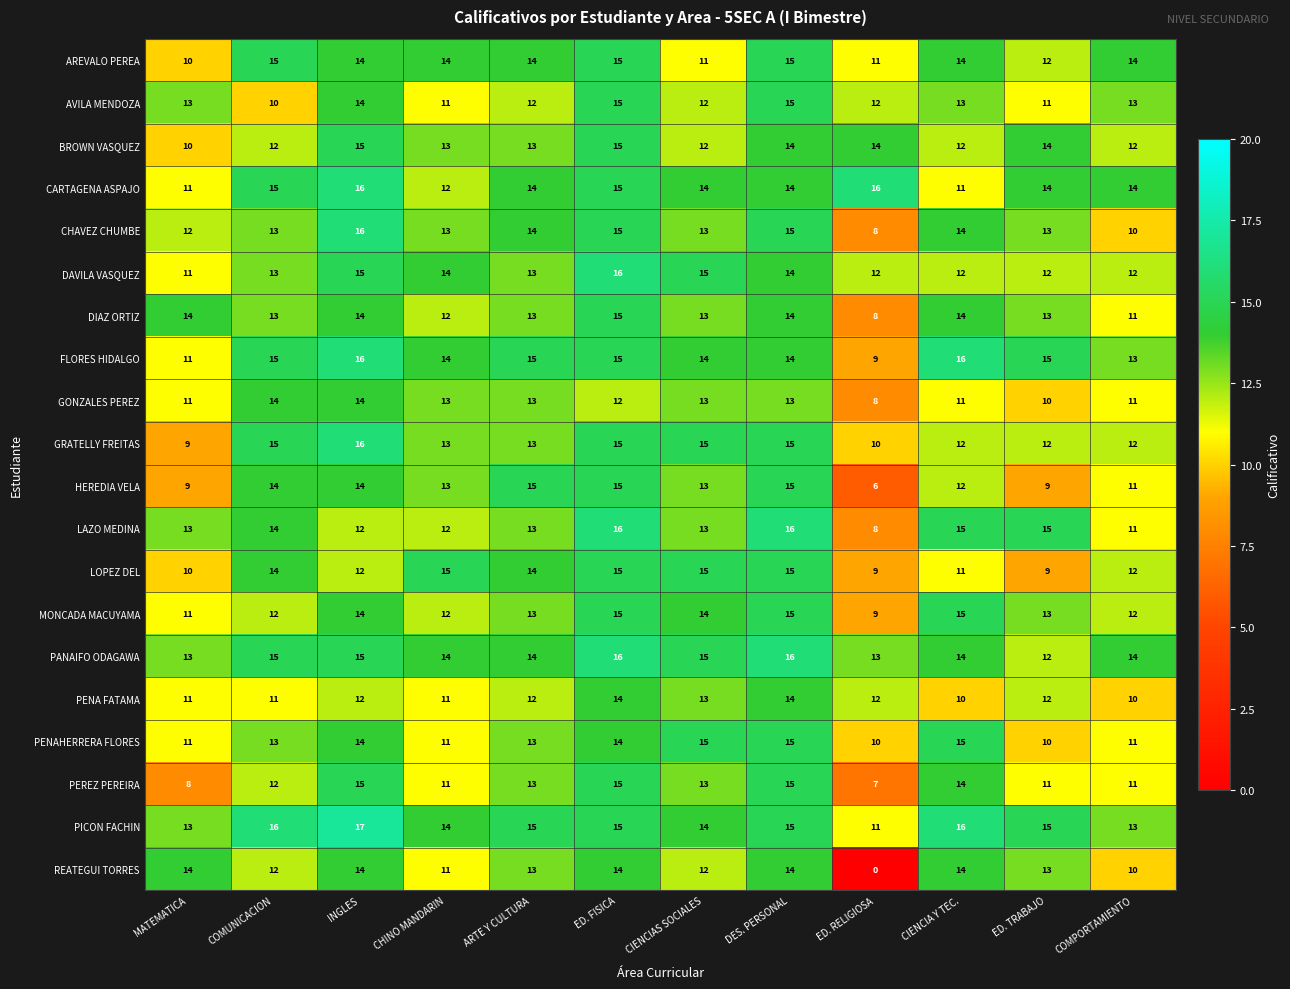

Where does the MONCADA MACUYAMA series first go above 13?

INGLES